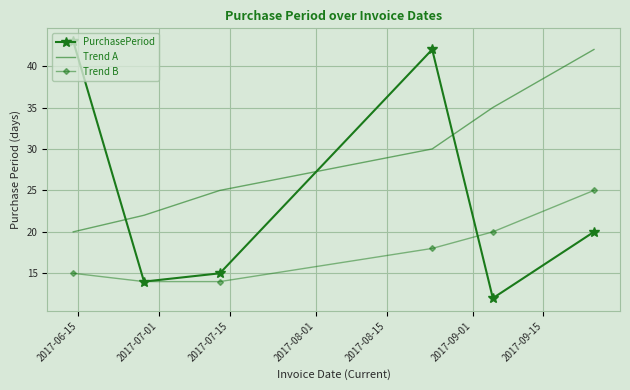

What is the highest value of the Trend B series?

25